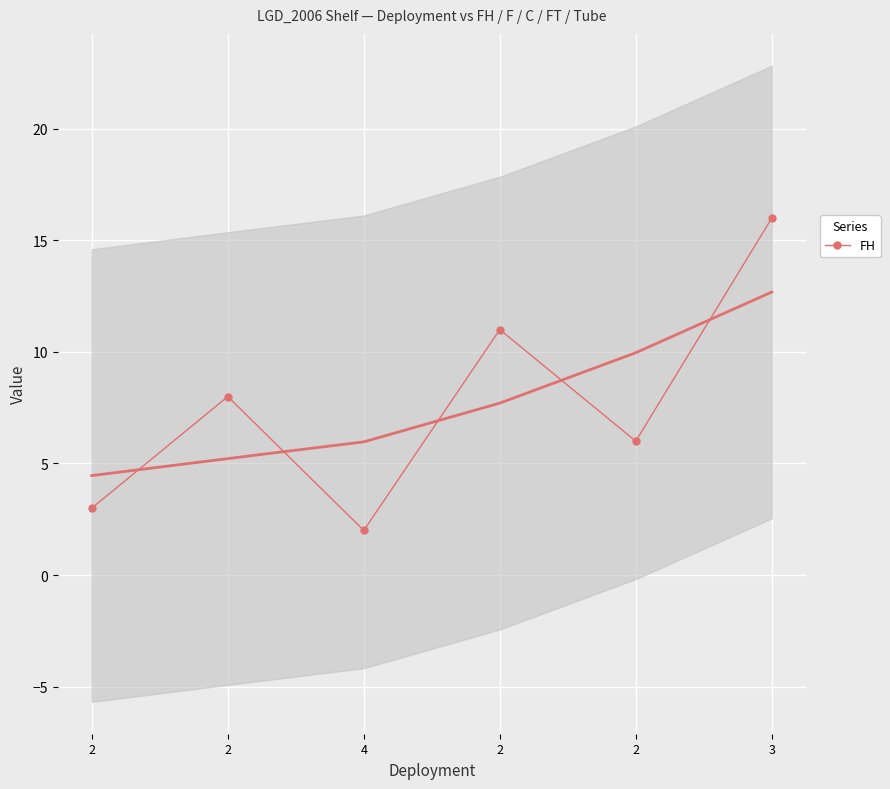

Rank the categories by value from highest to lowest.

3, 2, 2, 2, 2, 4